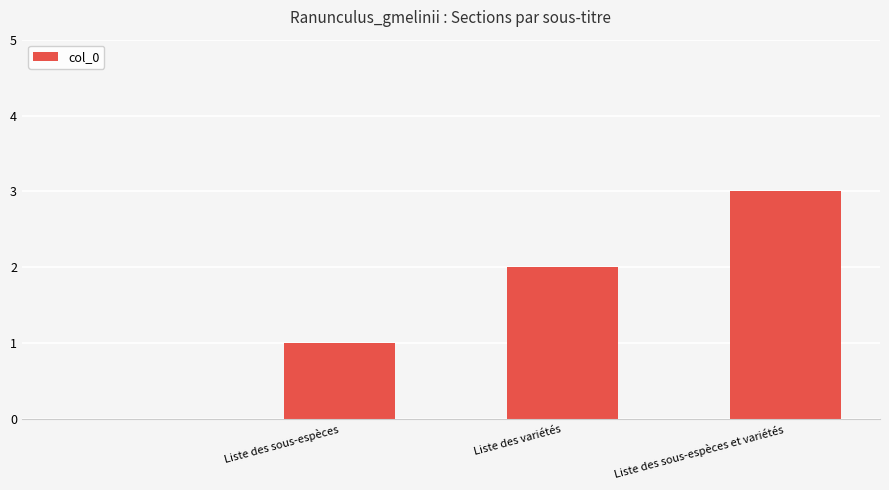

What is the sum of all values?

6